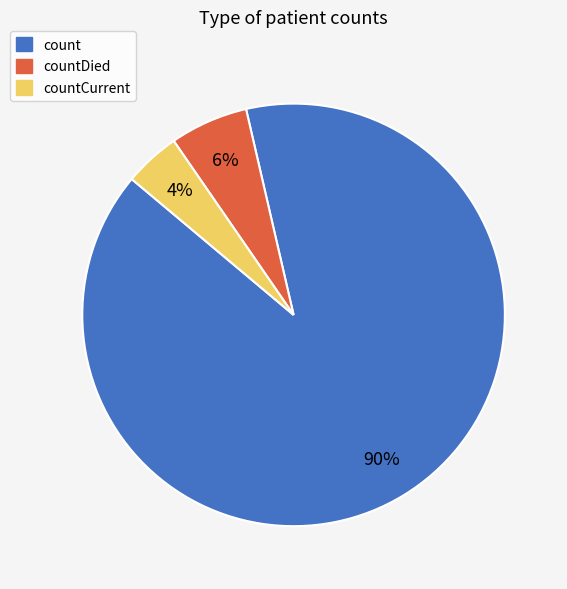

To the nearest percent, what is the average slice percentage?

33%